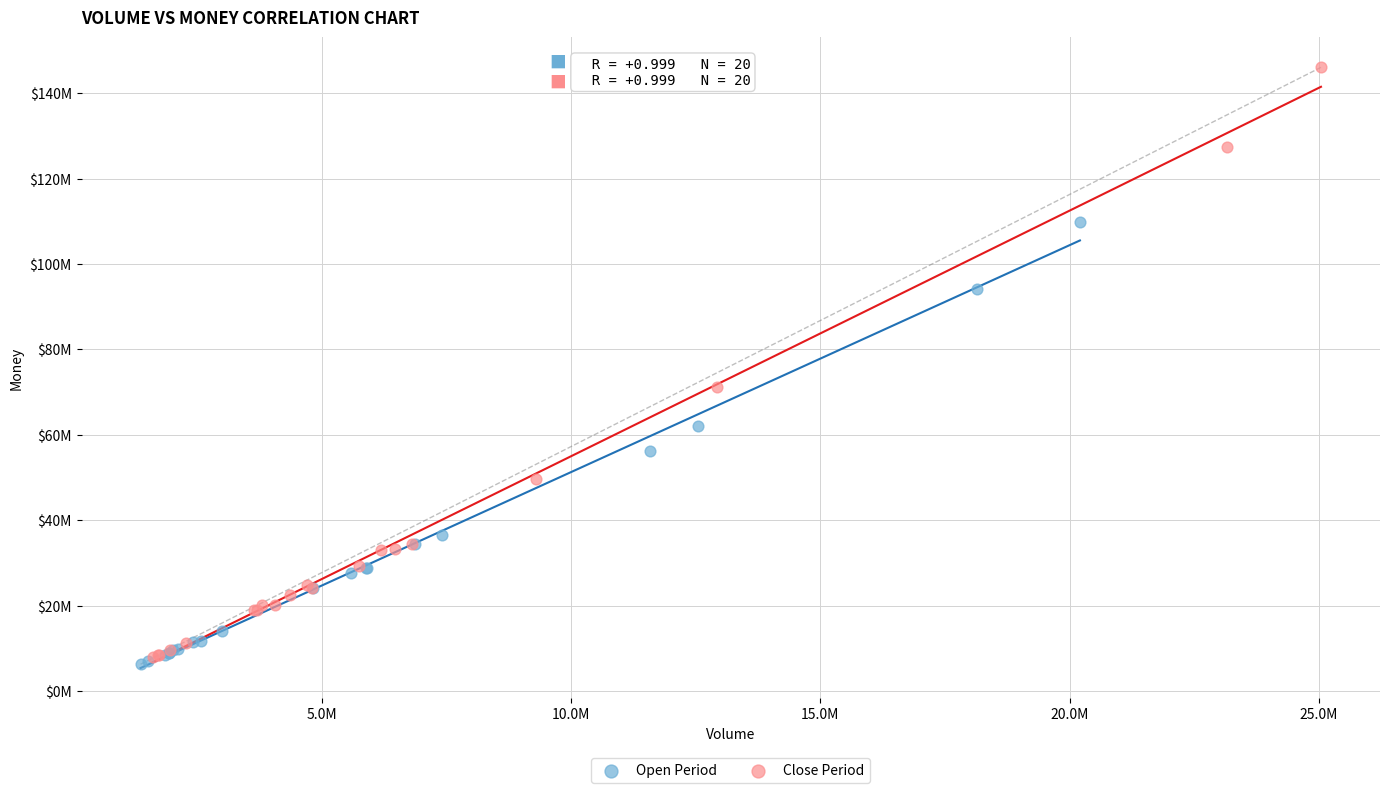

Which series has the largest Y range (max minus min)?

Close Period